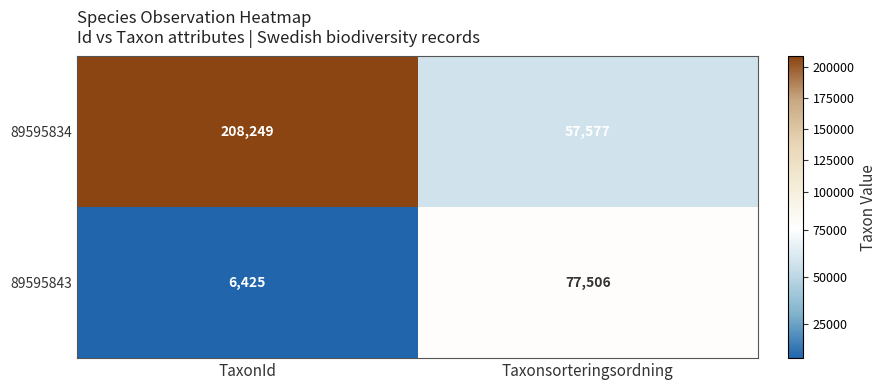

Which category has the highest value in the 89595834 series?

TaxonId